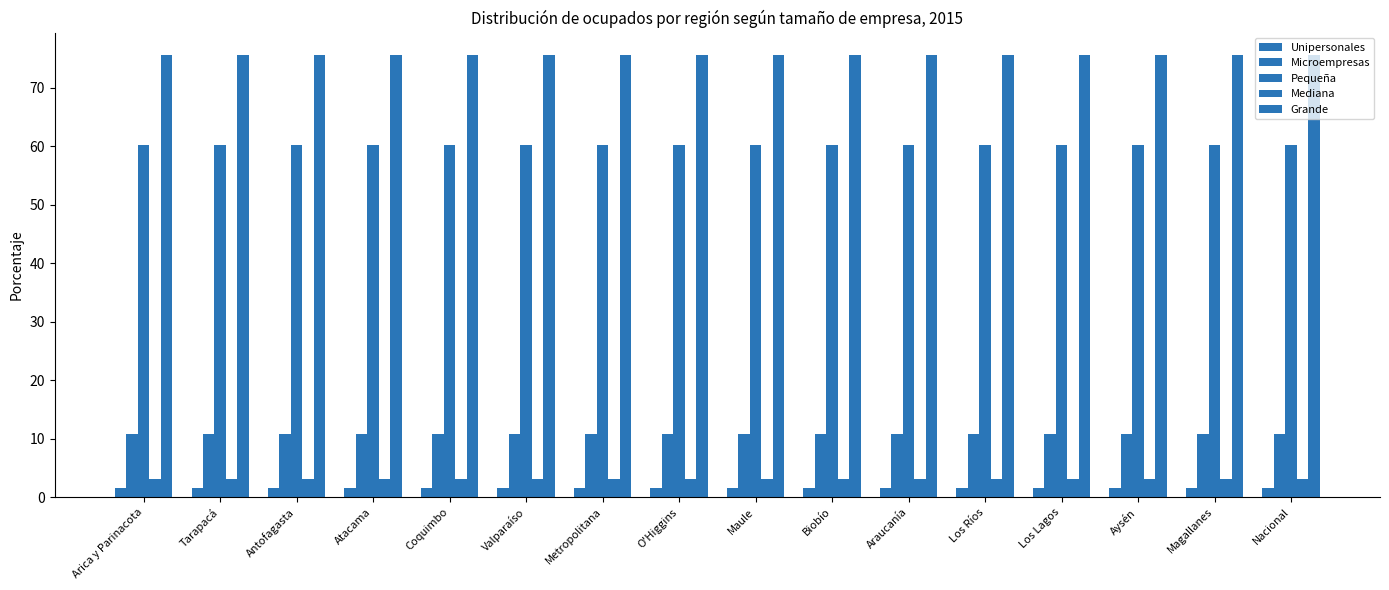

Where is Microempresas nearest to the value 10?

Arica y Parinacota